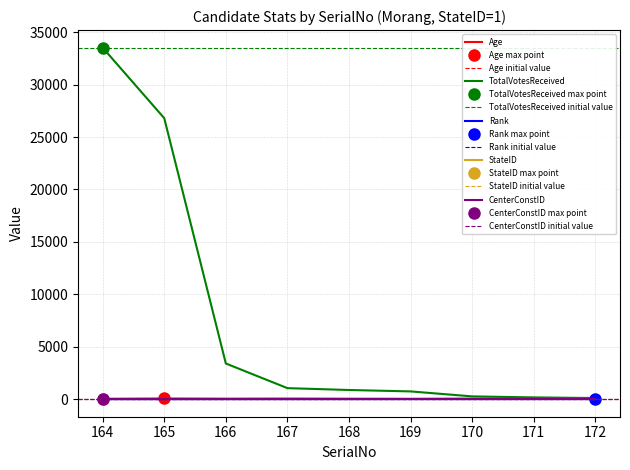

True or false: TotalVotesReceived has more than 1 interior local peaks.

False